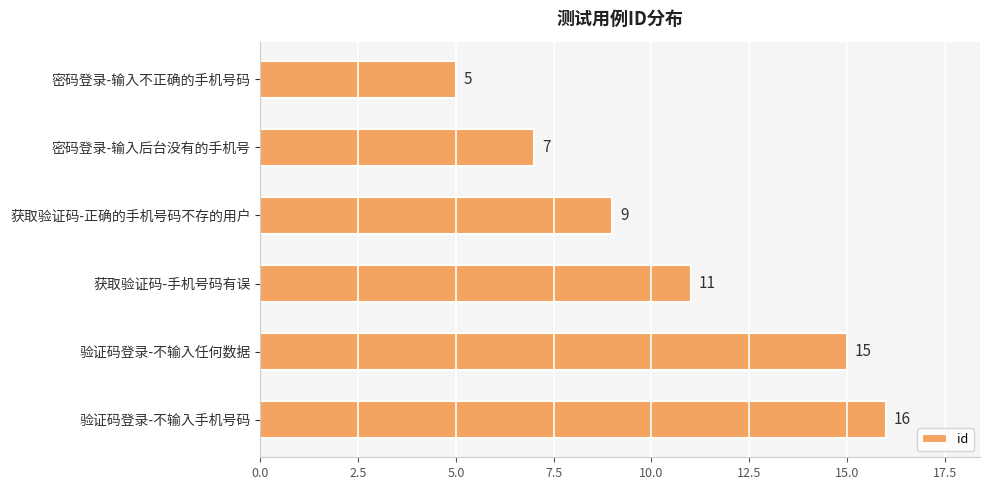

The chart shows a value of 5 at 密码登录-输入不正确的手机号码. True or false?

True